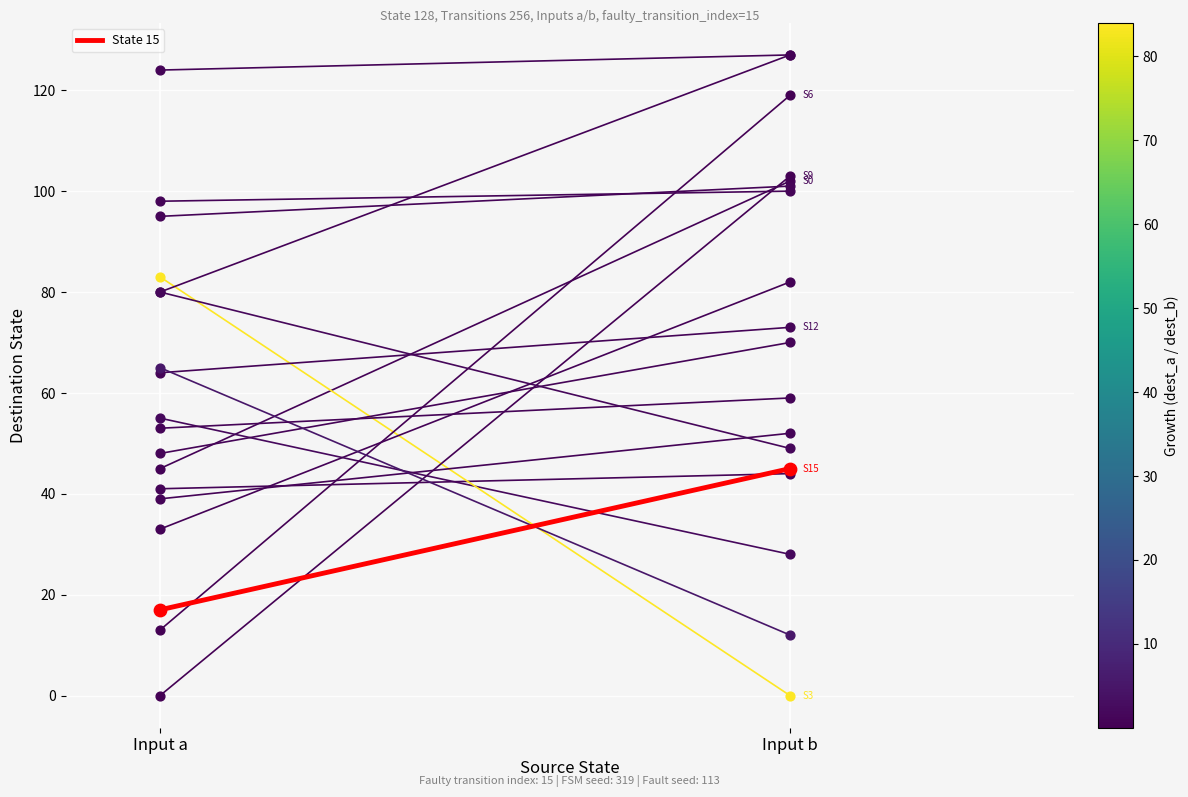

Approximately how many times larger is the value at Input a compared to Input b?

0.4